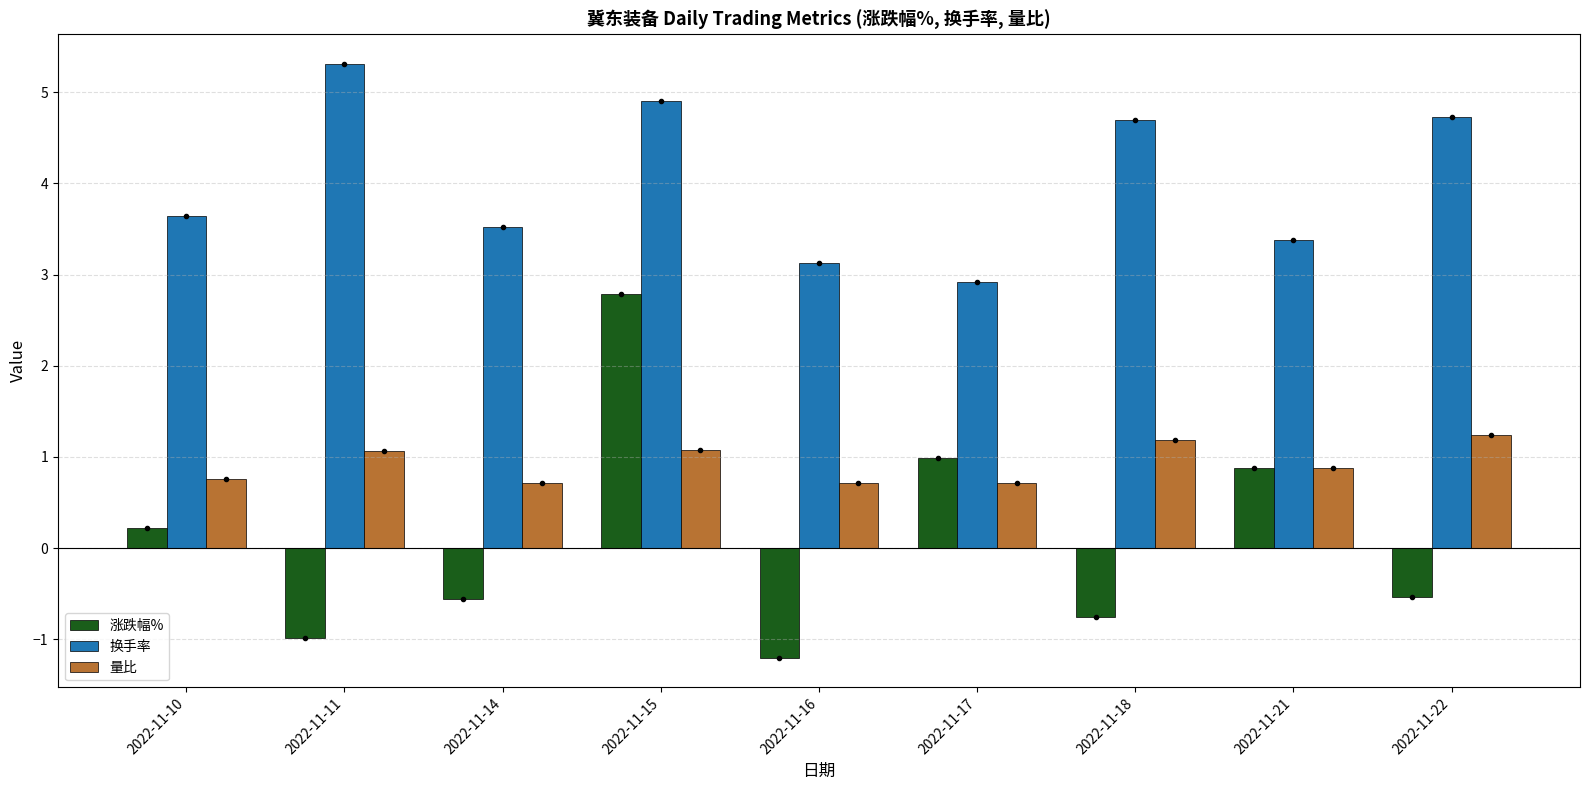

What is the maximum value for 涨跌幅%?

2.8